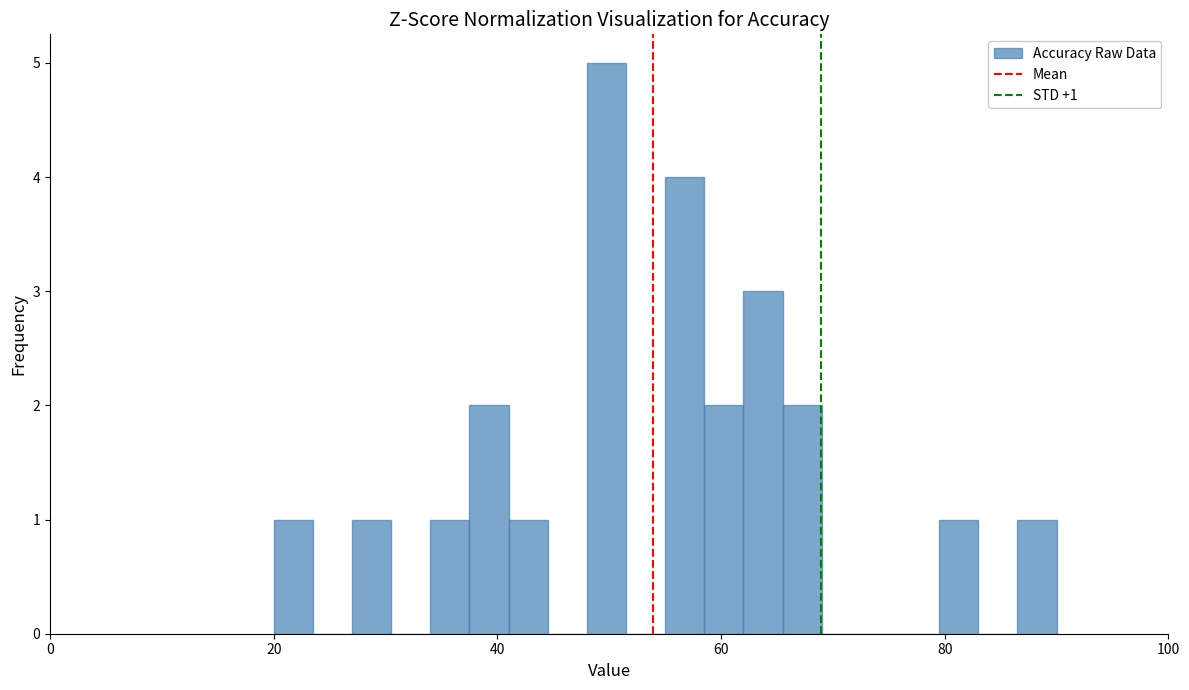

Around what value on the x-axis is the tallest bar? Give the approximate position of its centre, as read against the axis.

50